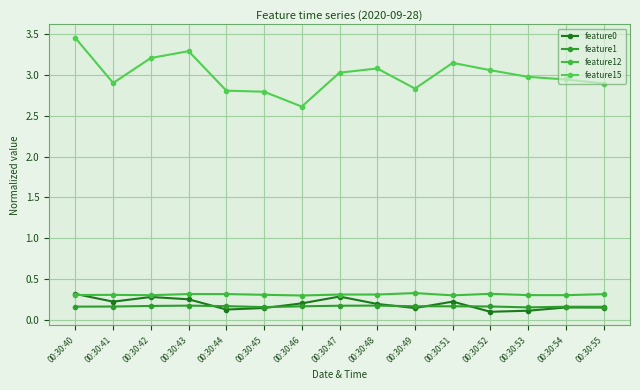

At which category does feature0 reach its first local peak?

00:30:42